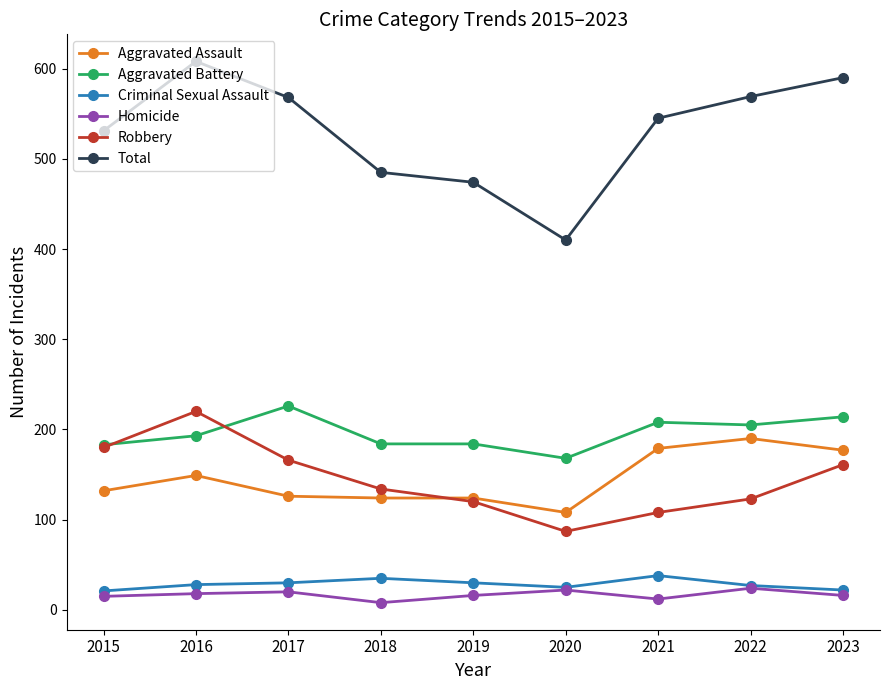

What is the approximate value of Homicide at 2020?

22